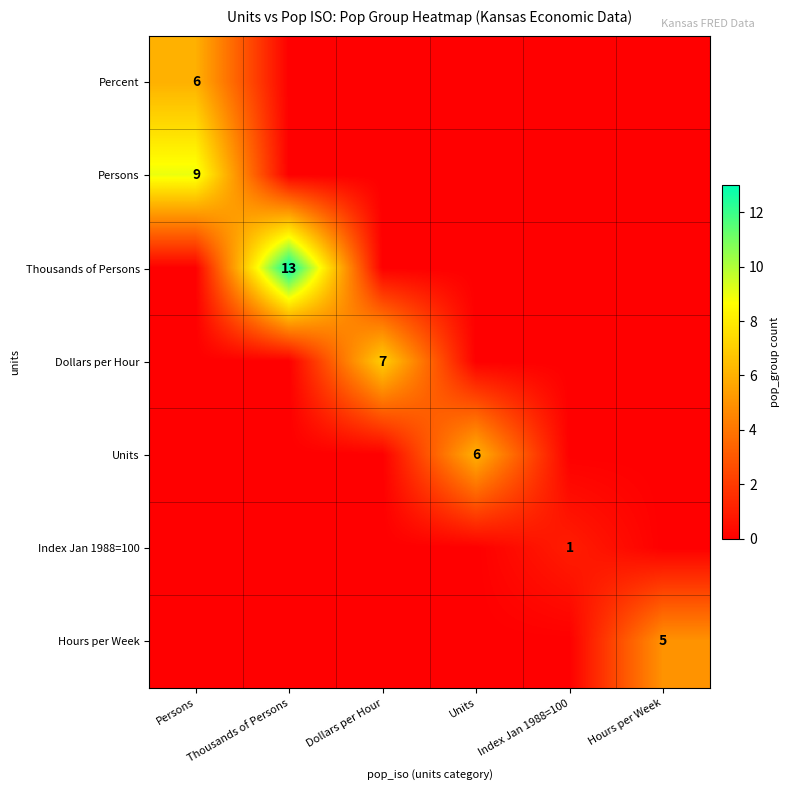

Which series has the widest spread of values?

Thousands of Persons